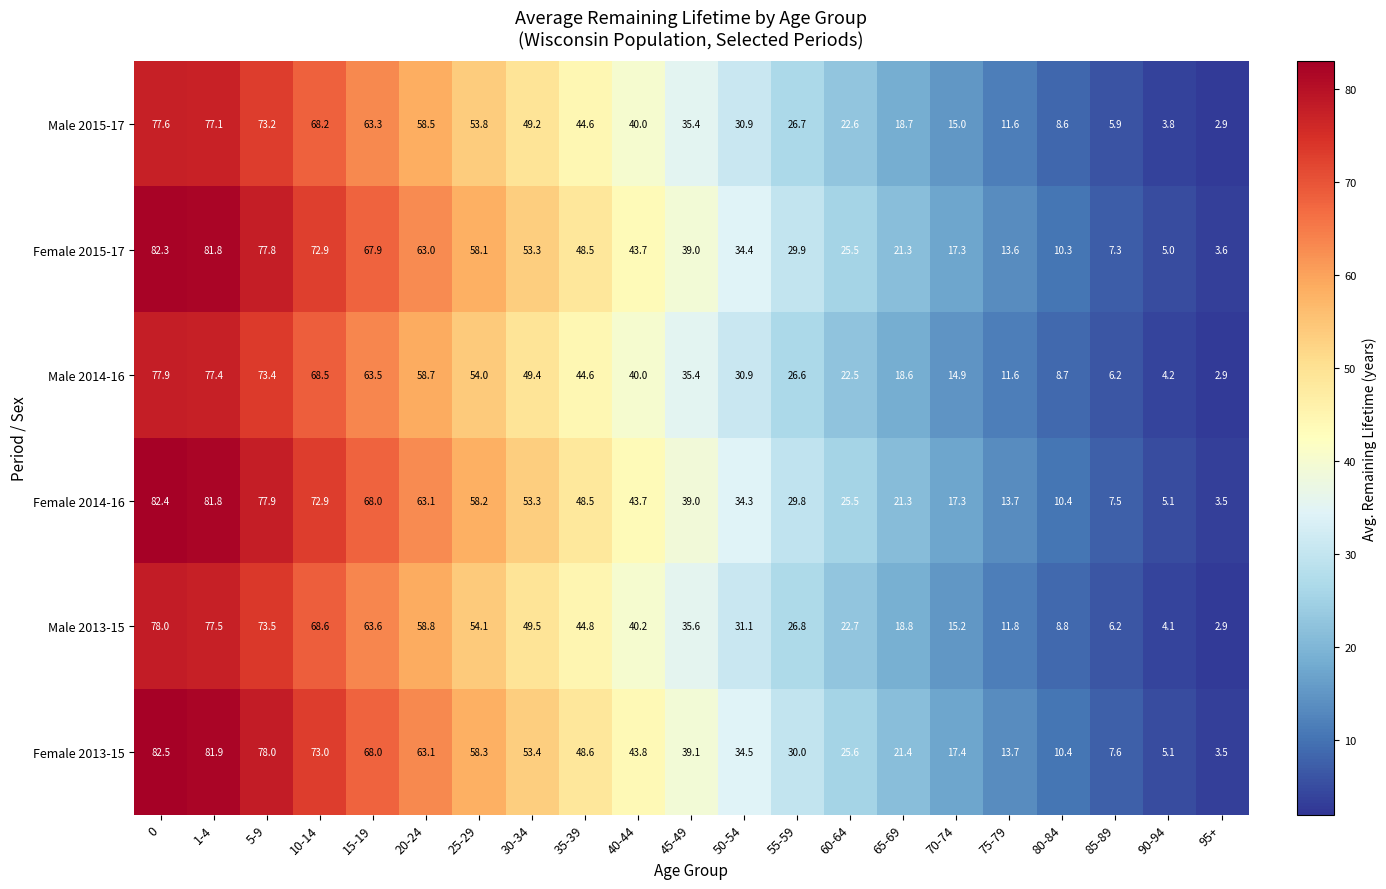

Which series has the largest total across all categories?

Female 2013-15